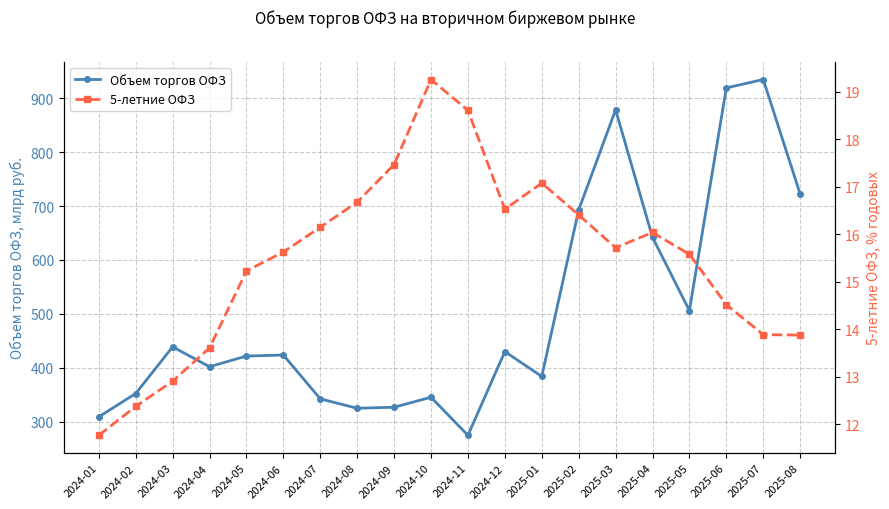

List the labels in order of 5-летние ОФЗ value, largest first.

2024-10, 2024-11, 2024-09, 2025-01, 2024-08, 2024-12, 2025-02, 2024-07, 2025-04, 2025-03, 2024-06, 2025-05, 2024-05, 2025-06, 2025-07, 2025-08, 2024-04, 2024-03, 2024-02, 2024-01